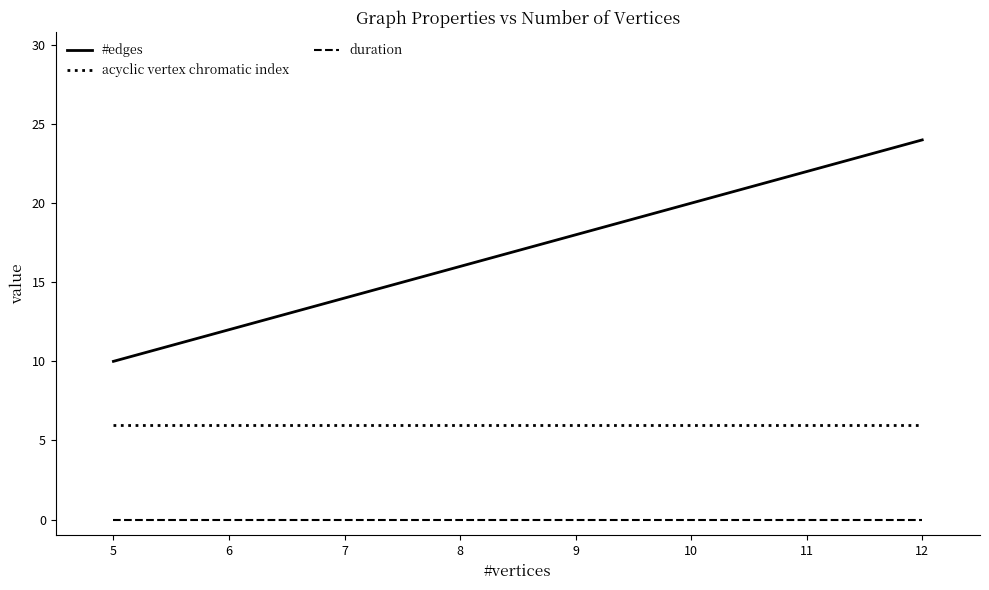

Which series has the widest spread of values?

#edges